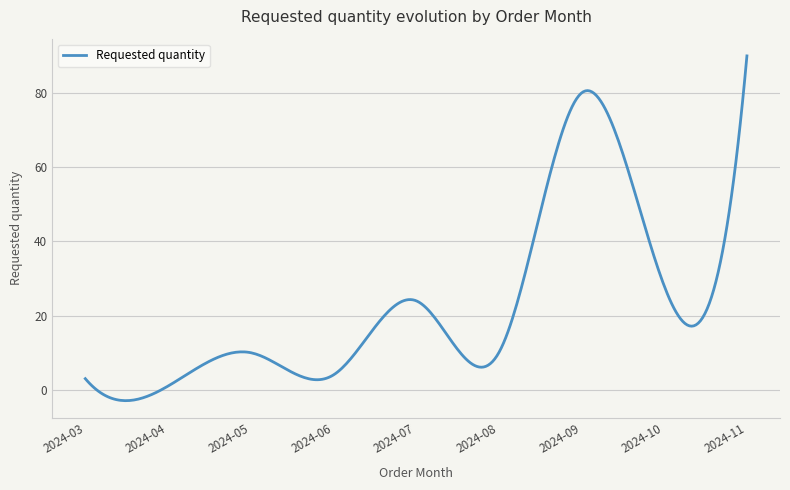

What is the smallest value displayed?

-2.9